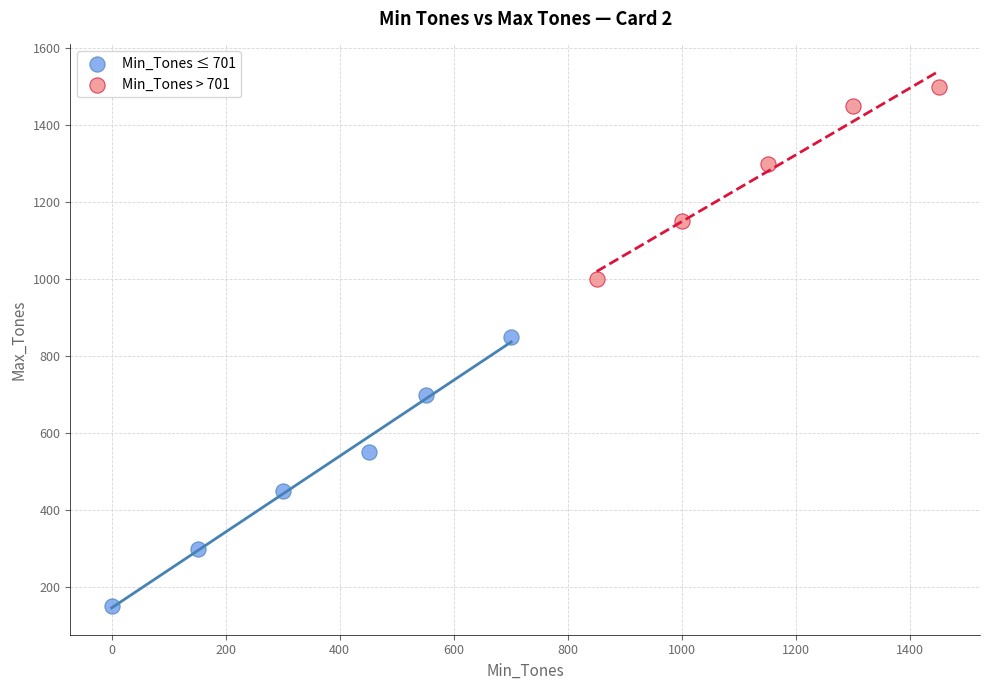

Which series contains the lowest Y value?

Min_Tones ≤ 701